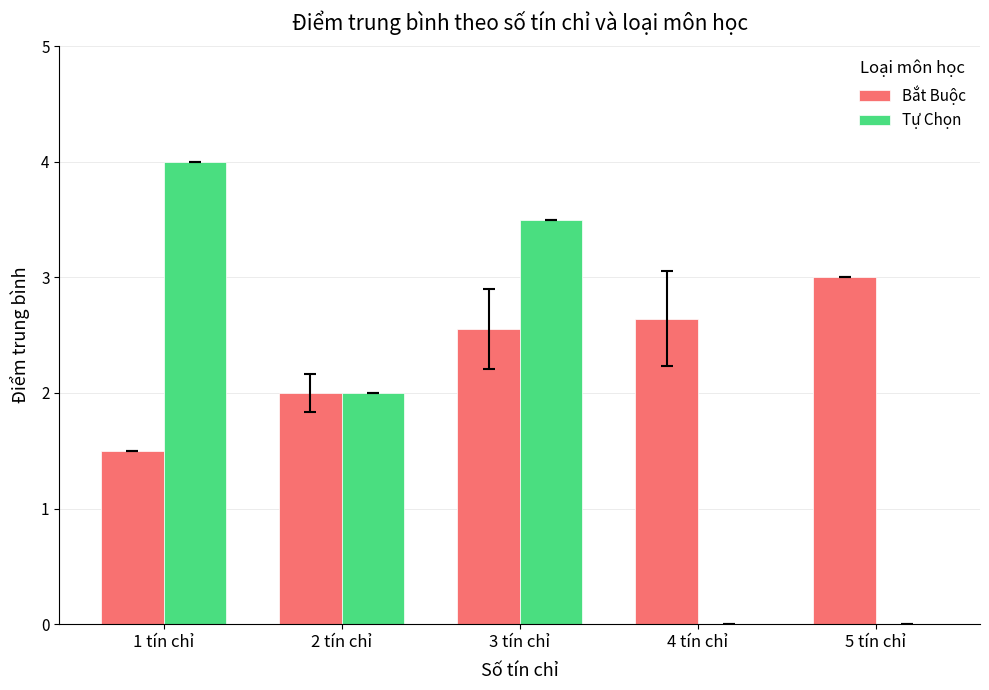

What is the highest value of the Bắt Buộc series?

3.0